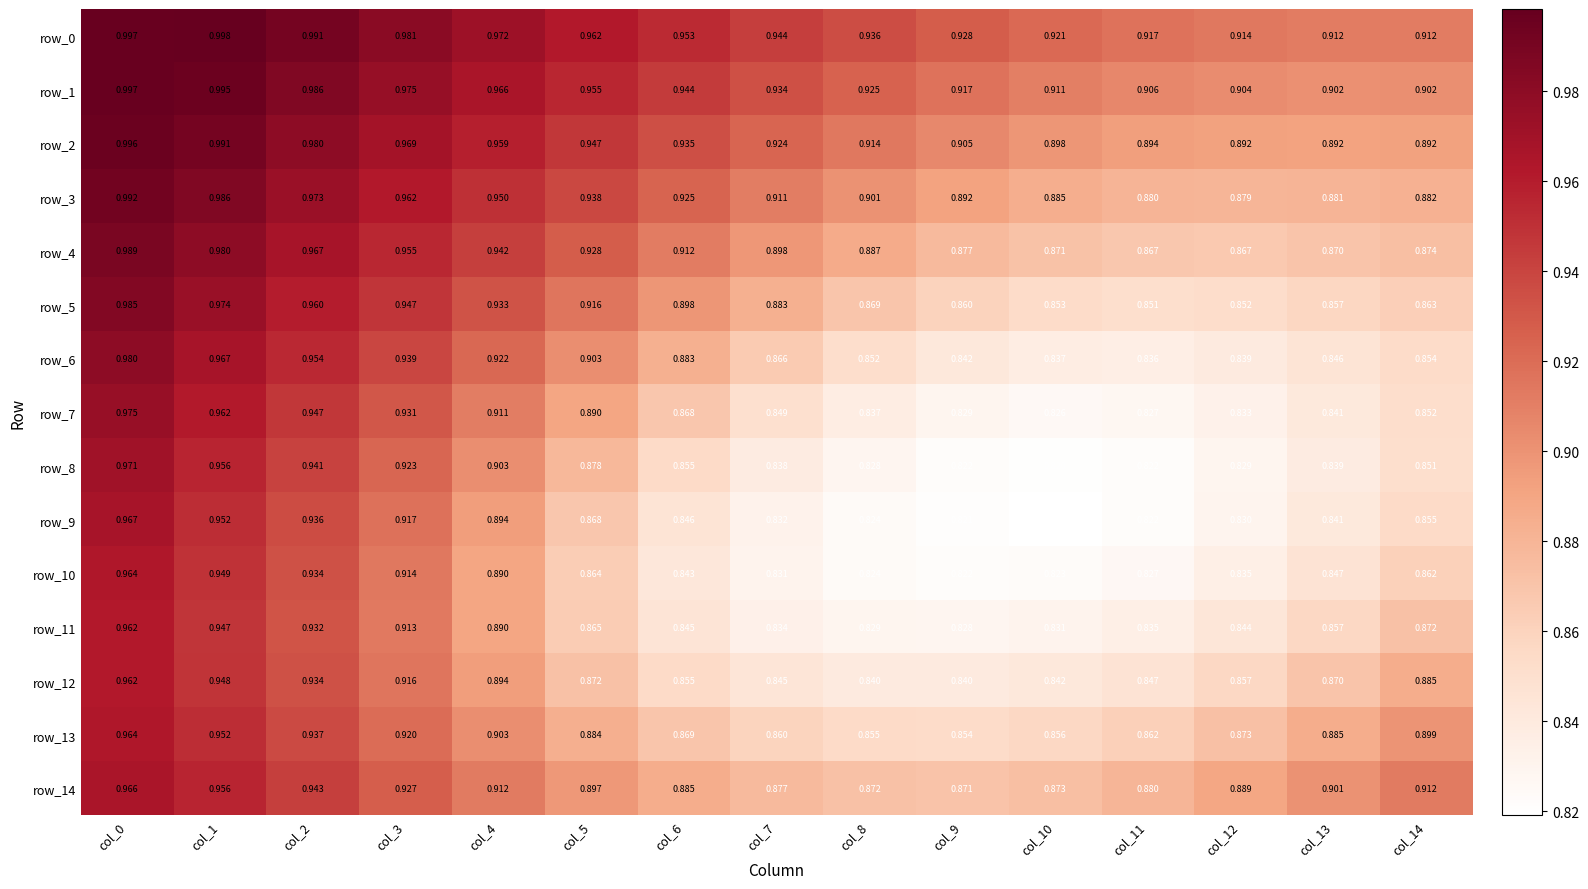

Which series has the largest range (max minus min)?

row_8